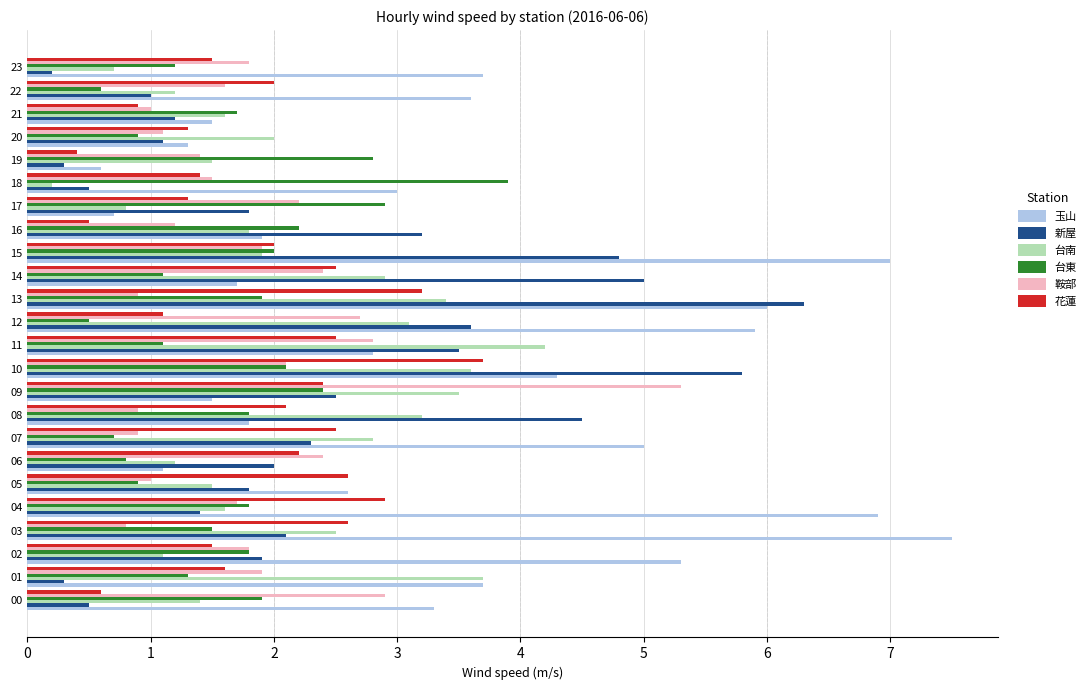

What is the spread (max minus min) of values at 14?

3.9